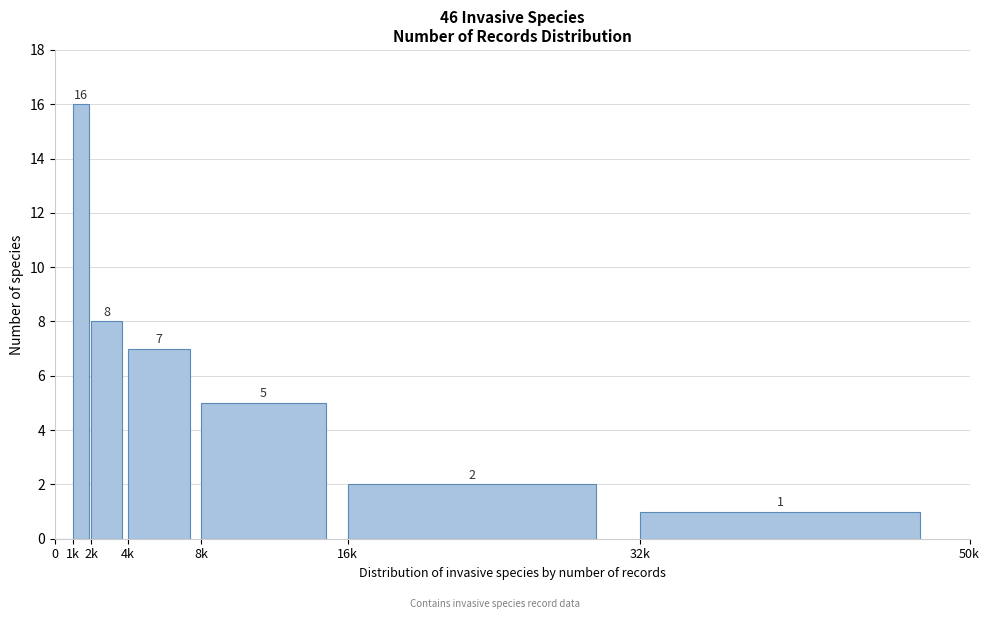

Reading right to left, transcribe all the data shown in this chart.

32k=1	16k=2	8k=5	4k=7	2k=8	1k=16	0=0